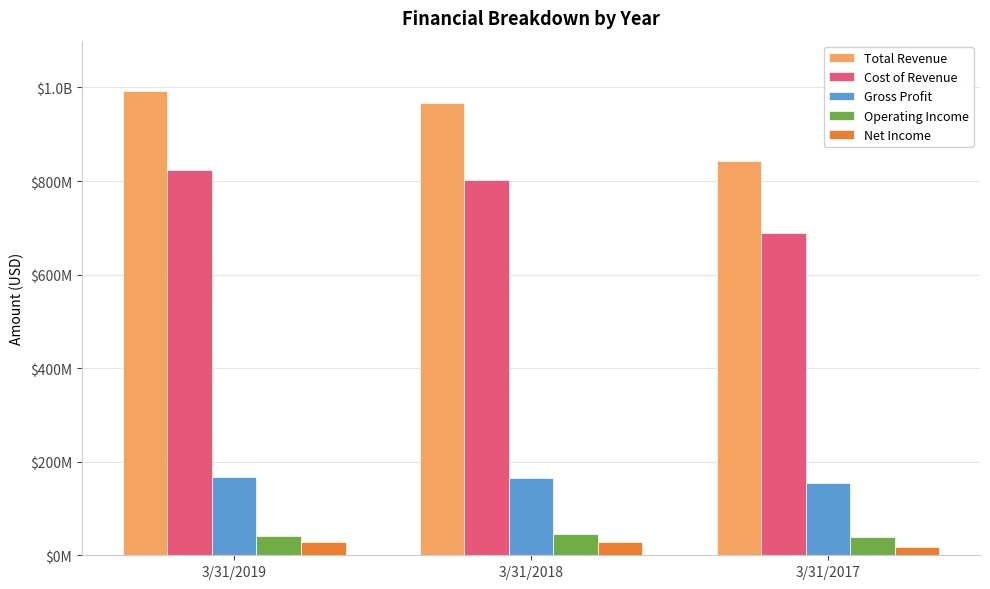

What are all the series names shown in the legend?

Total Revenue, Cost of Revenue, Gross Profit, Operating Income, Net Income